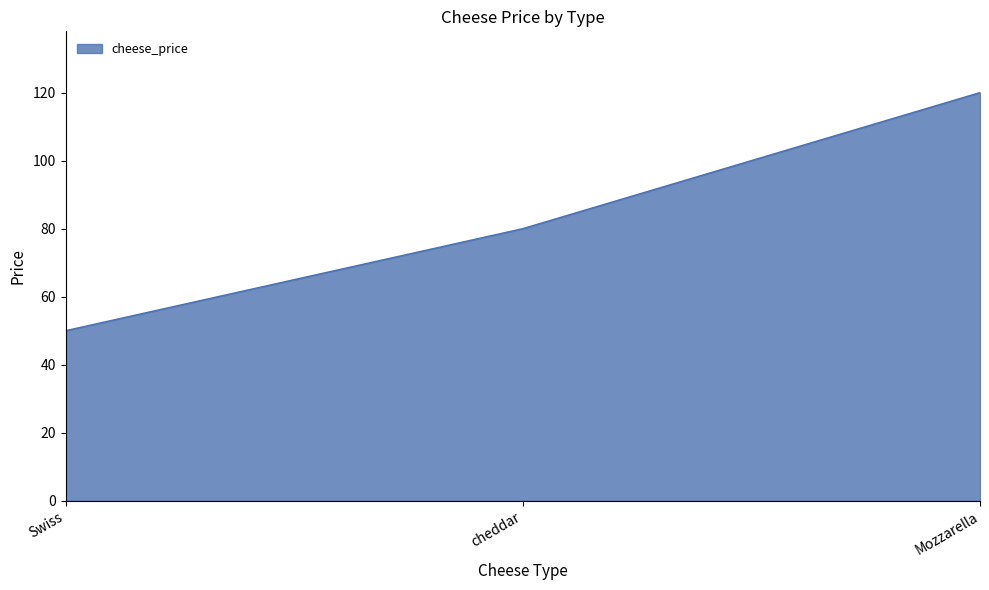

Rank the categories by value from highest to lowest.

Mozzarella, cheddar, Swiss